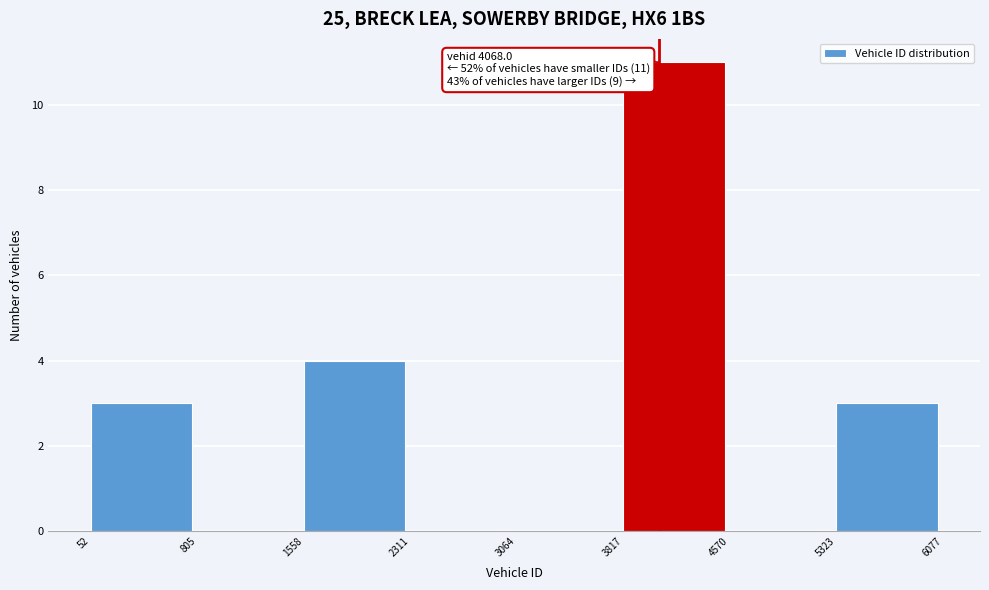

Over which range of the x-axis is the bar tallest?

3817 to 4570